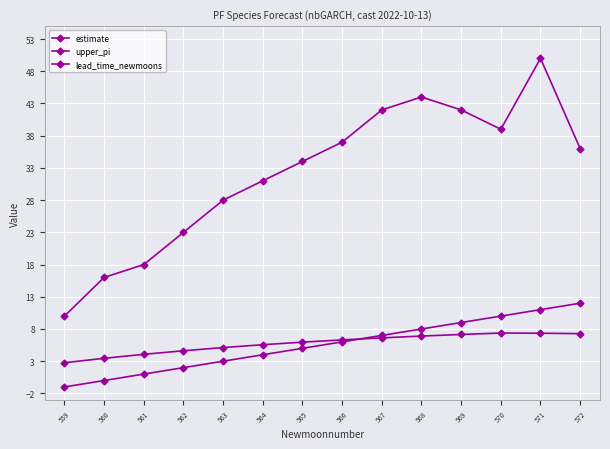

What is the minimum value shown in the chart?

-1.0